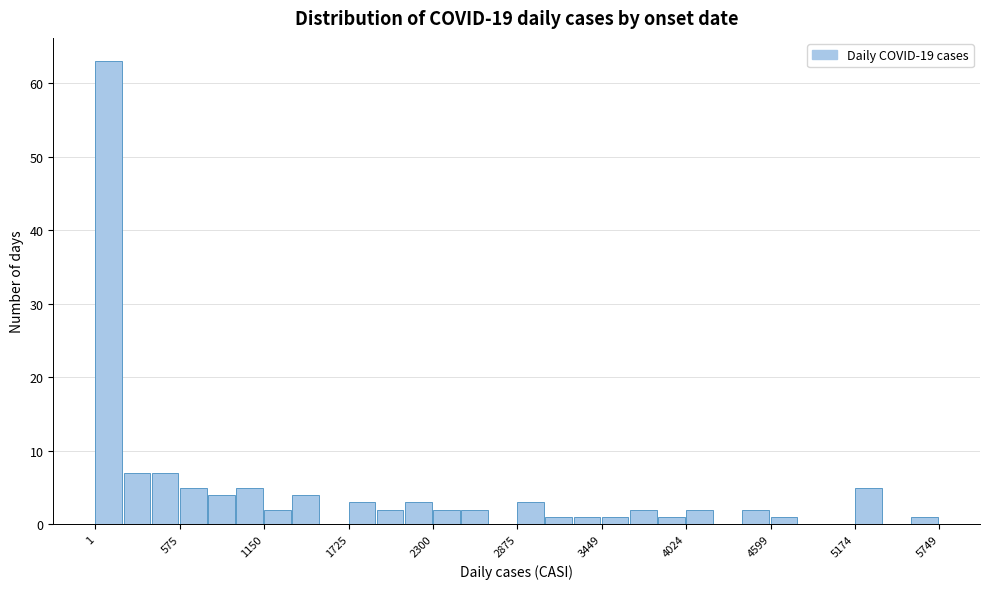

Read against the x-axis, roughly where is the centre of the tallest bar?

100